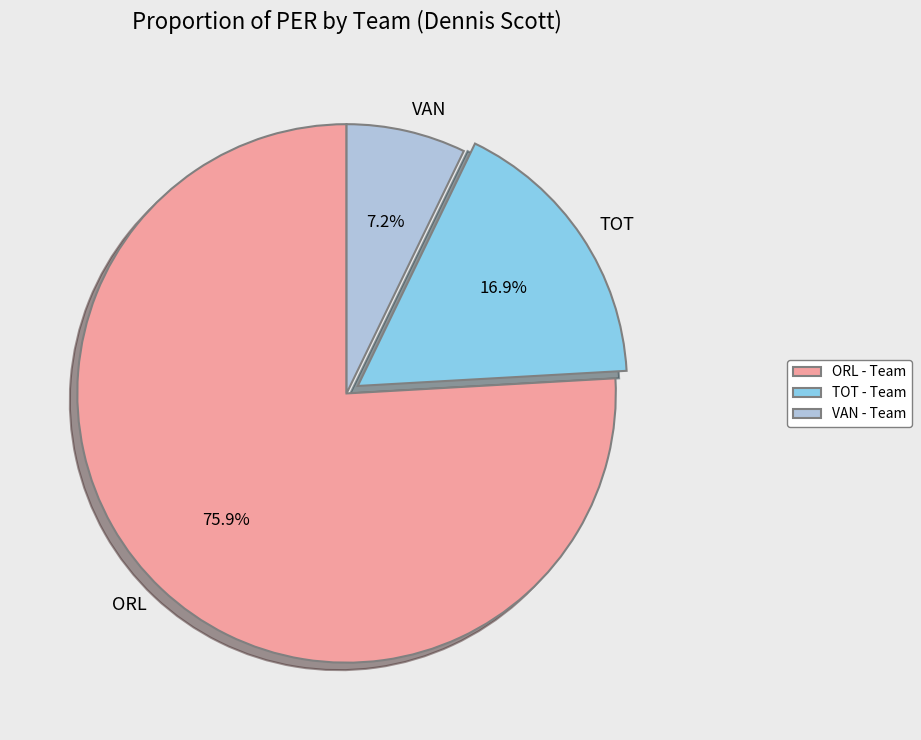

Is there a majority slice in this chart?

Yes